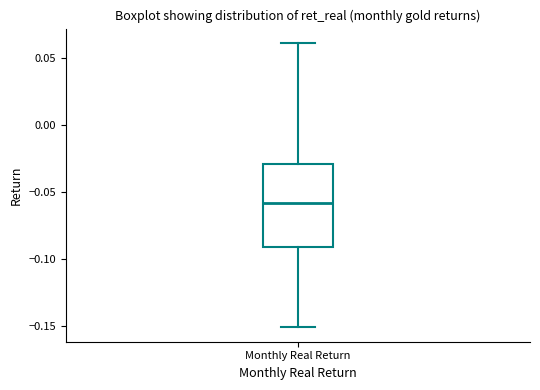

Where does the upper whisker of the box for Monthly Real Return end on the y-axis? The values are not printed on the chart, so give them approximately, as read against the axis.

0.06